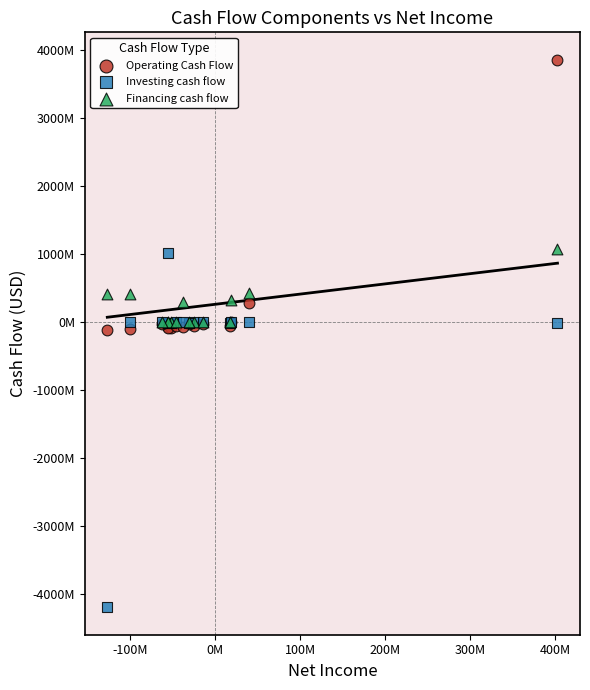

What are all the series names shown in the legend?

Operating Cash Flow, Investing cash flow, Financing cash flow